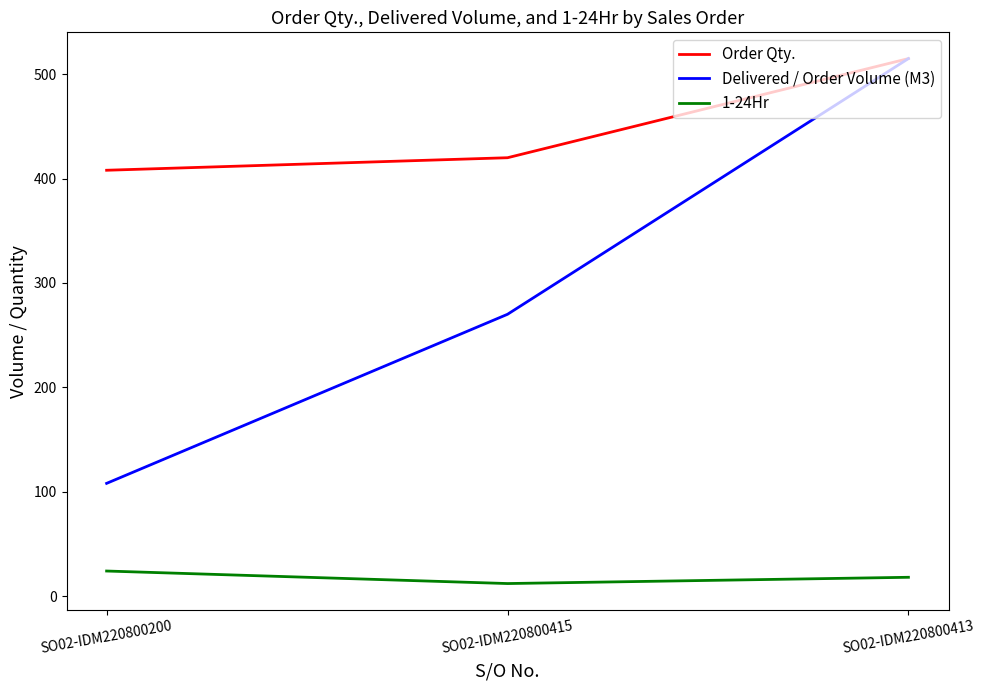

Is the value of Delivered / Order Volume (M3) at SO02-IDM220800413 greater than the value of 1-24Hr at SO02-IDM220800413?

Yes